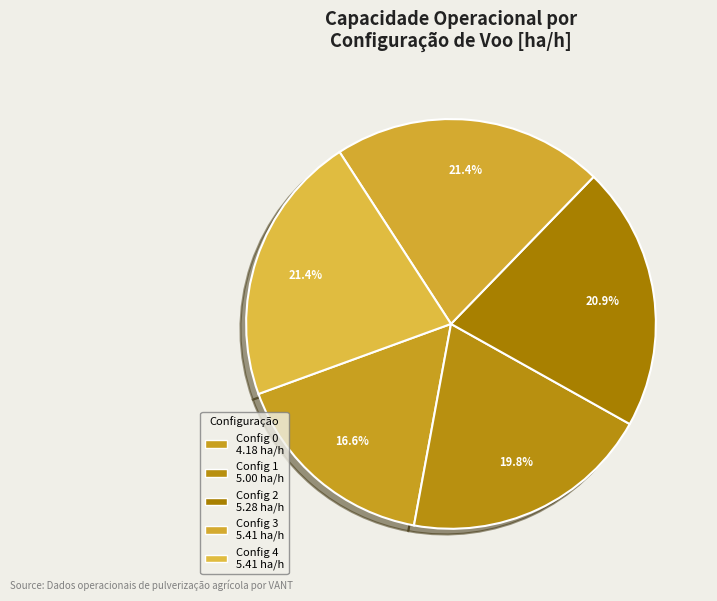

How many segments does this pie chart have?

5